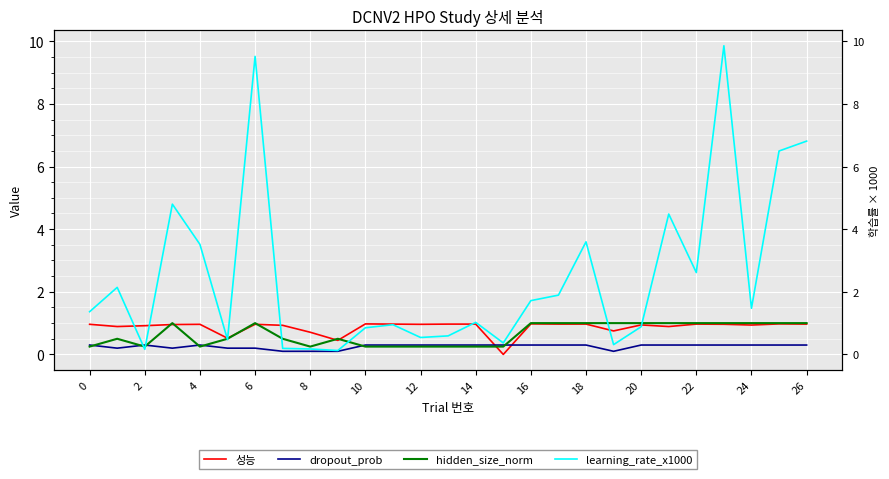

Rank the series by their maximum value, from lowest to highest.

dropout_prob, 성능, hidden_size_norm, learning_rate_x1000